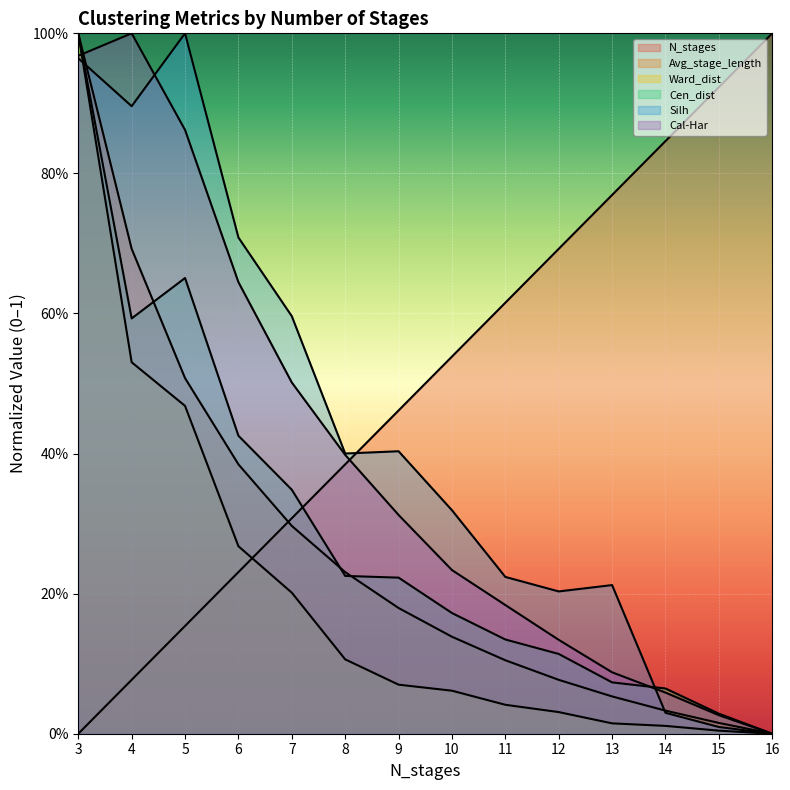

What is the total value across all series at 7?

2.3